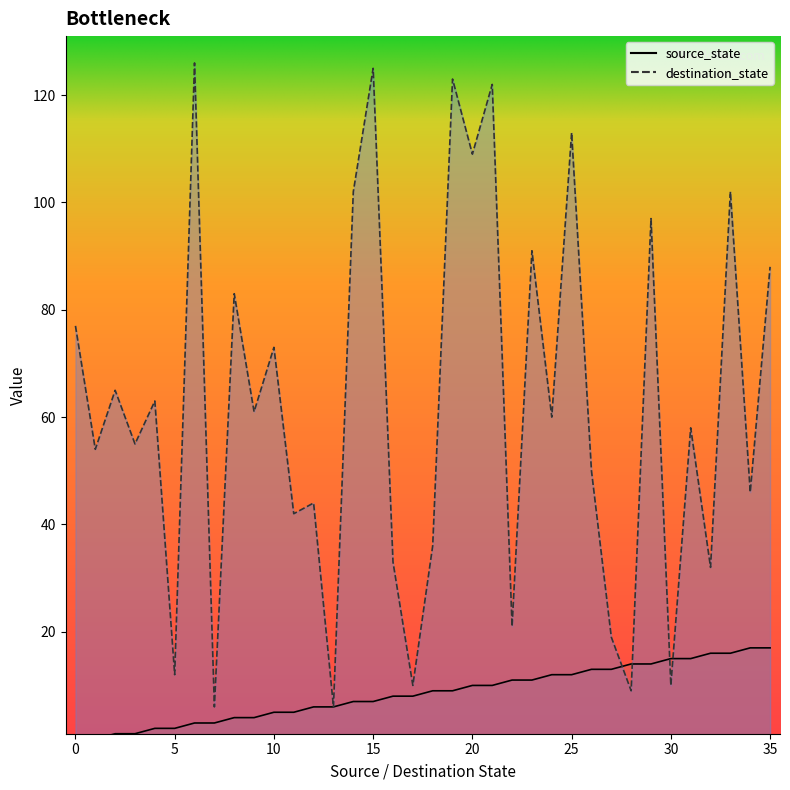

What is the sum of the destination_state values at 4 and 7?

69